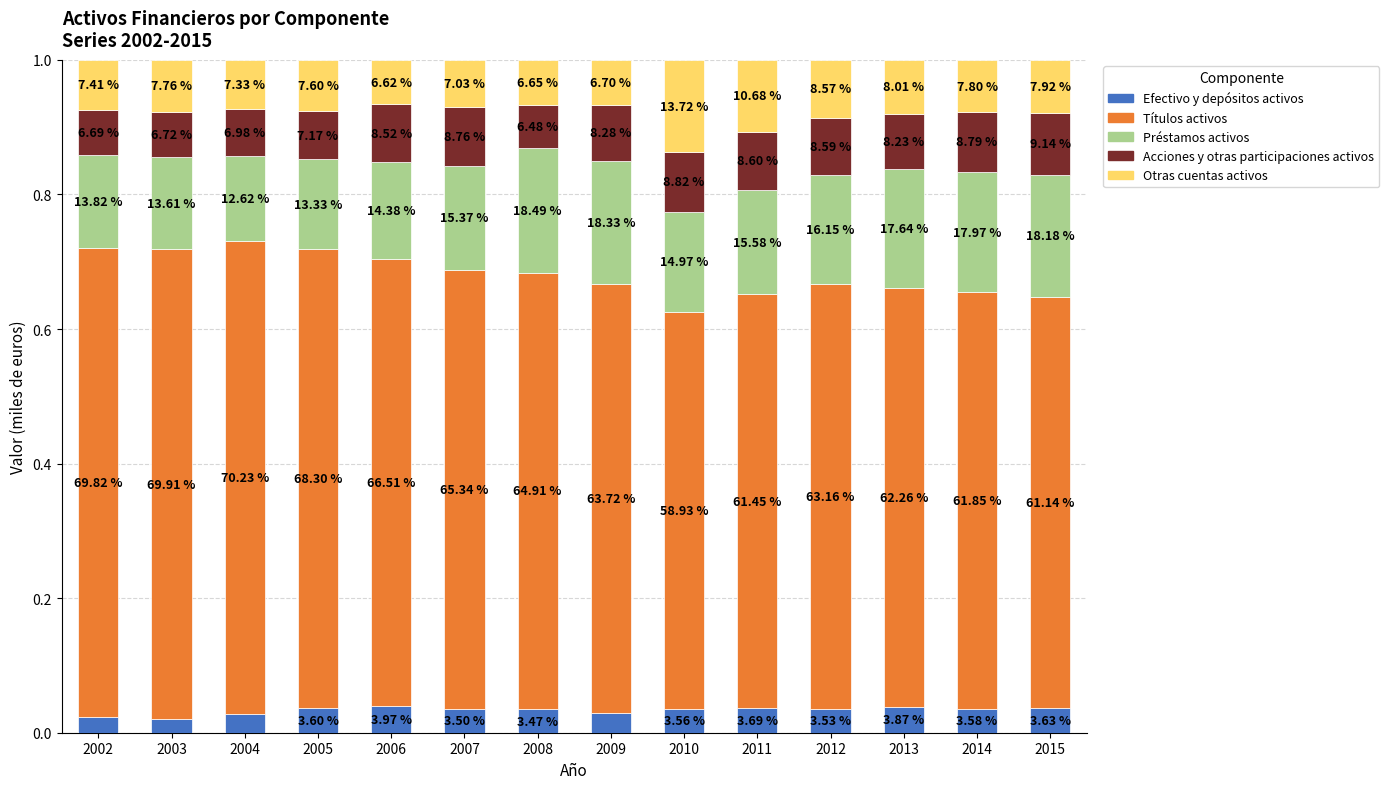

What are all the series names shown in the legend?

Efectivo y depósitos activos, Títulos activos, Préstamos activos, Acciones y otras participaciones activos, Otras cuentas activos